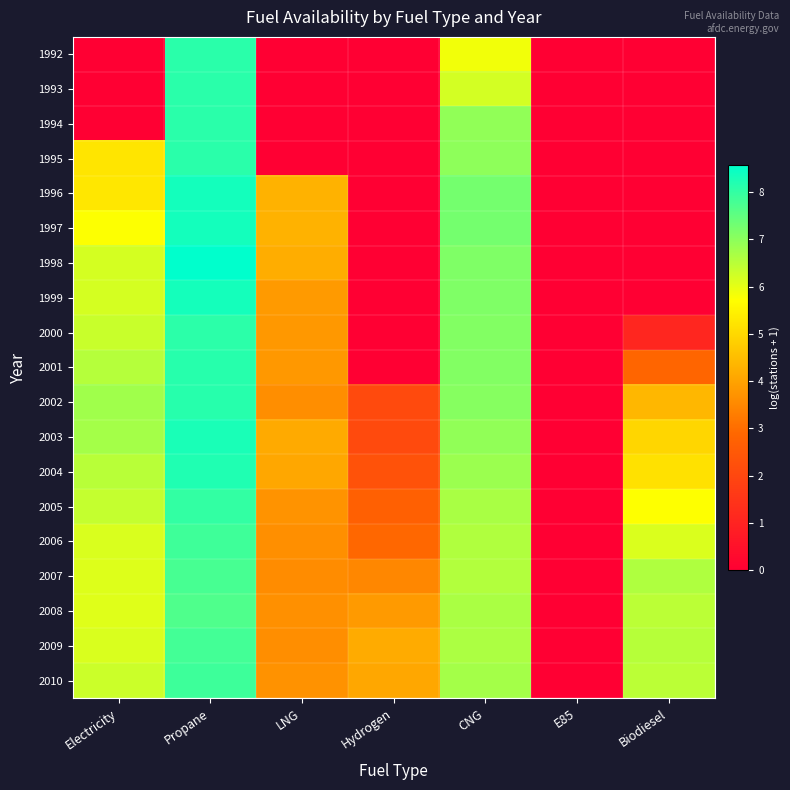

Which label corresponds to the largest value in the chart?

Propane